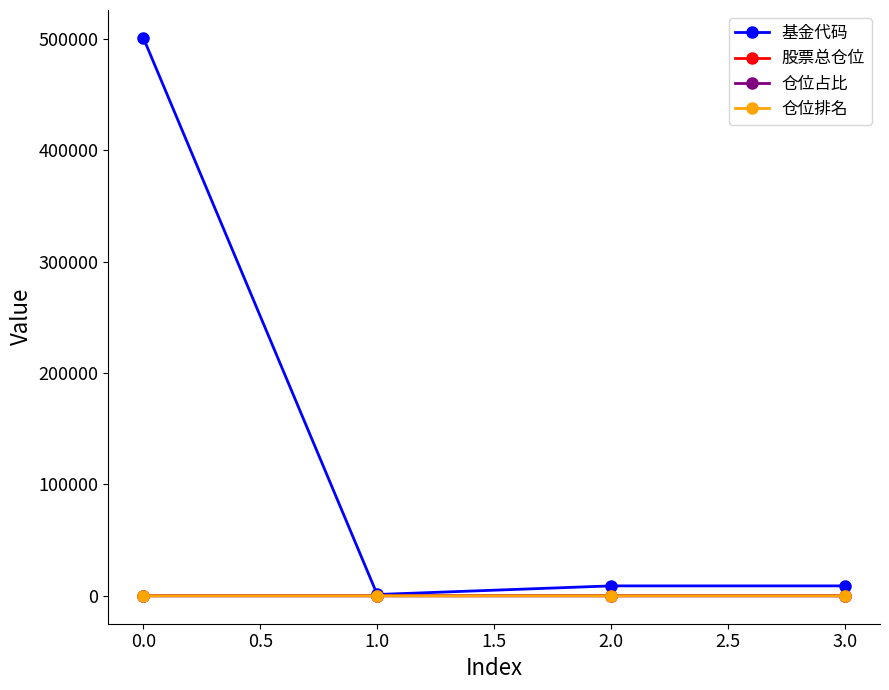

What are all the series names shown in the legend?

基金代码, 股票总仓位, 仓位占比, 仓位排名